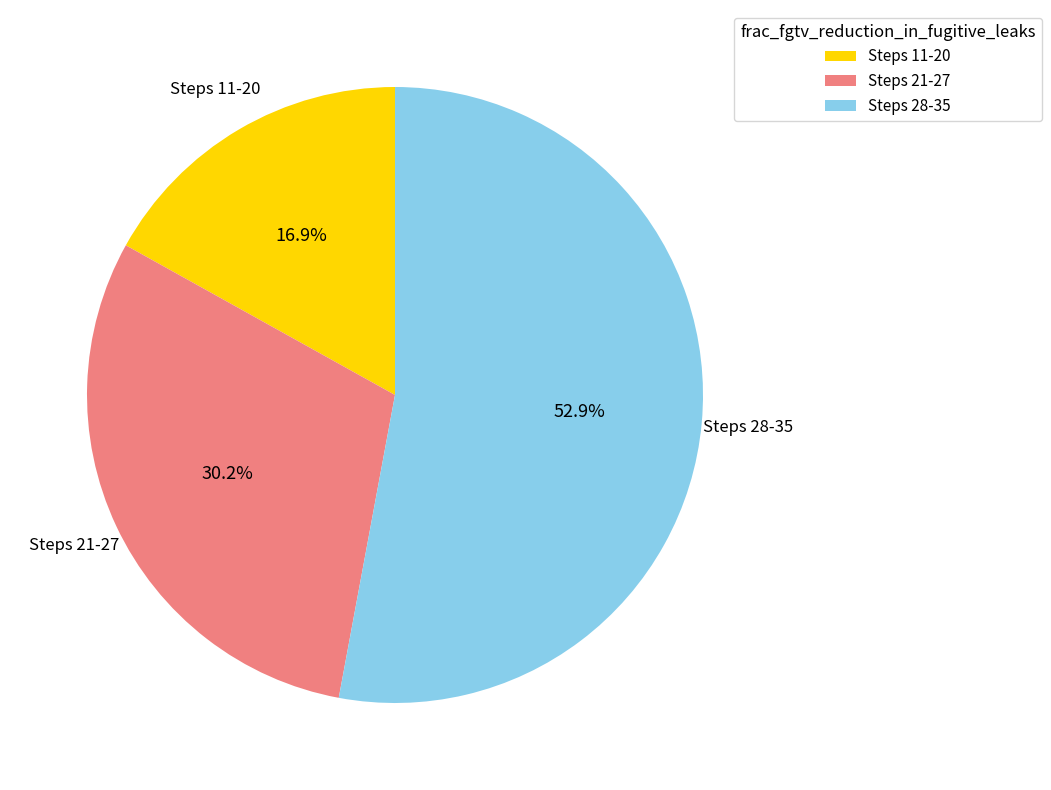

What portion of the pie excludes Steps 11-20?

83.1%